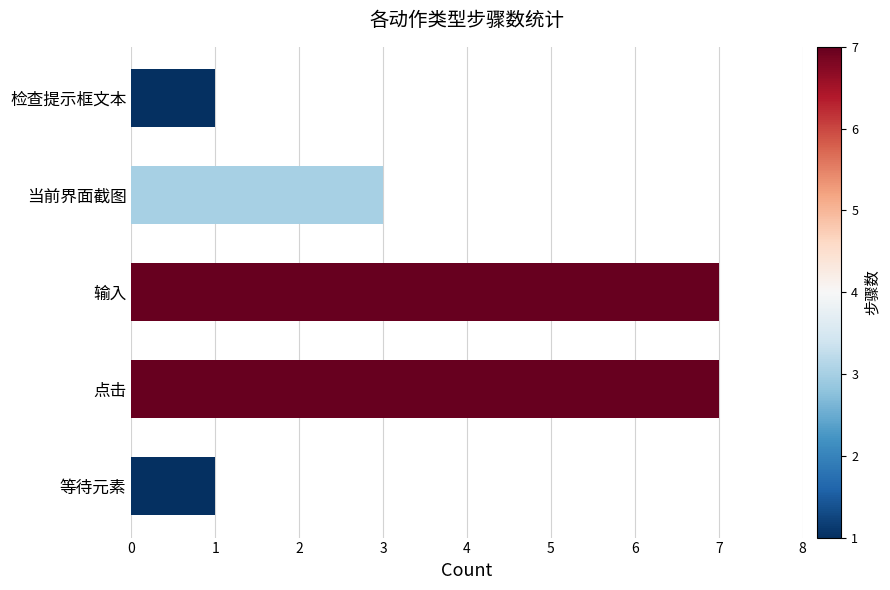

Does the chart contain stacked bars?

No